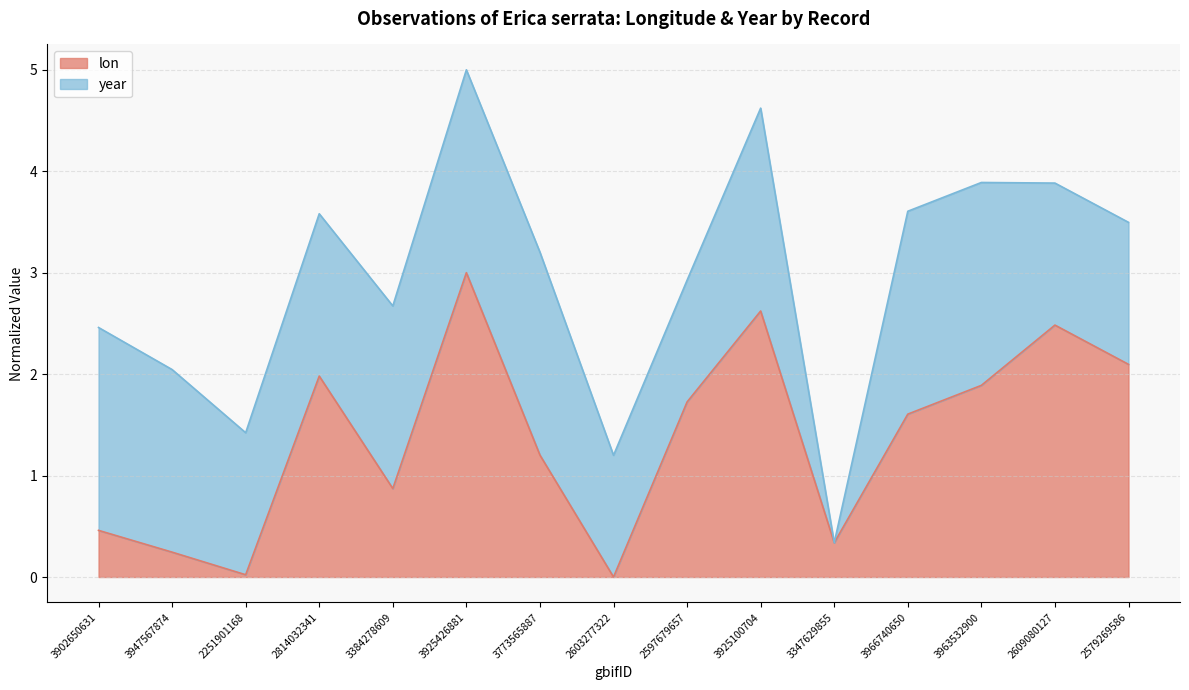

Which category has the highest value in the lon series?

3925426881